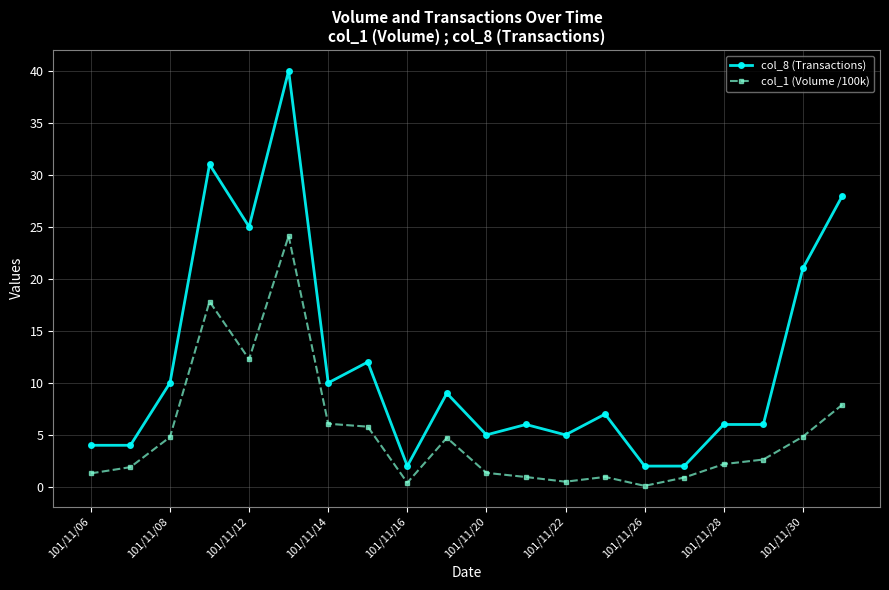

How many lines are shown in the chart?

2